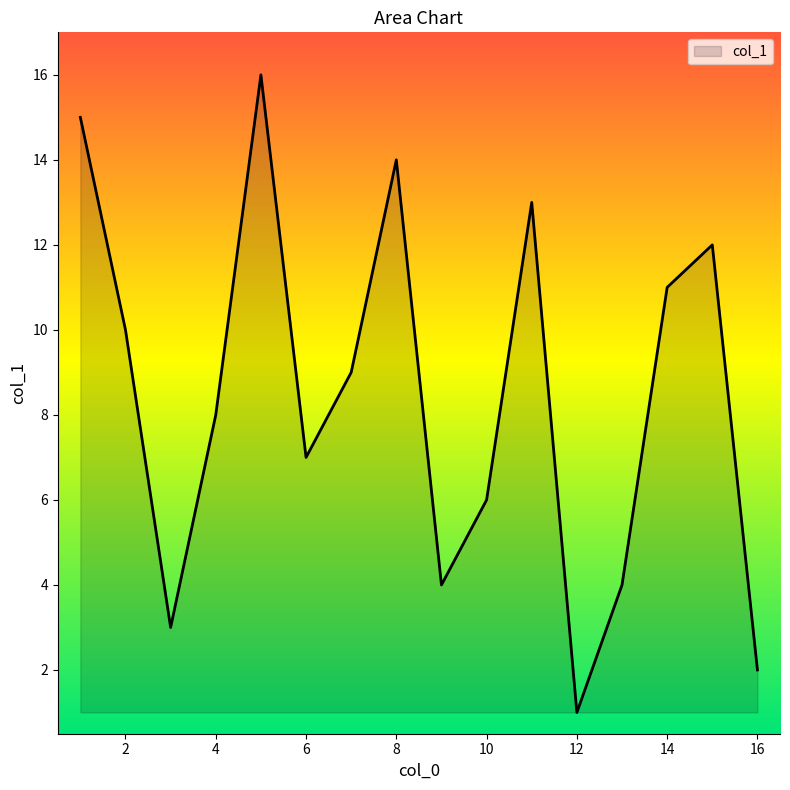

What is the maximum value shown in the chart?

16